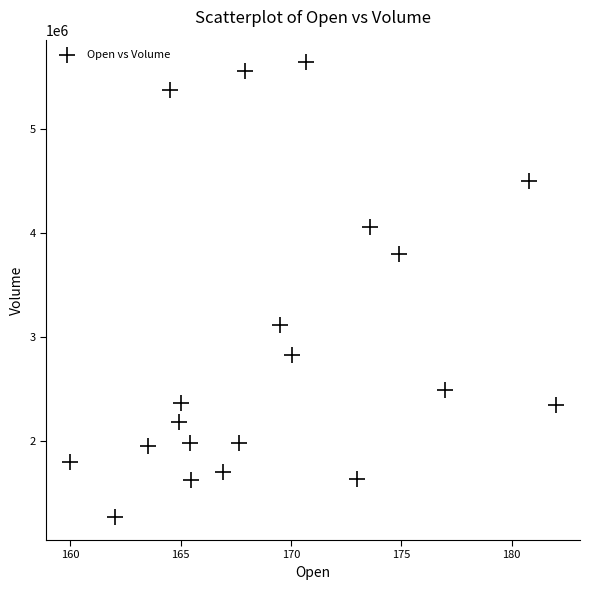

What is the range of Y values (max minus min)?

4384764